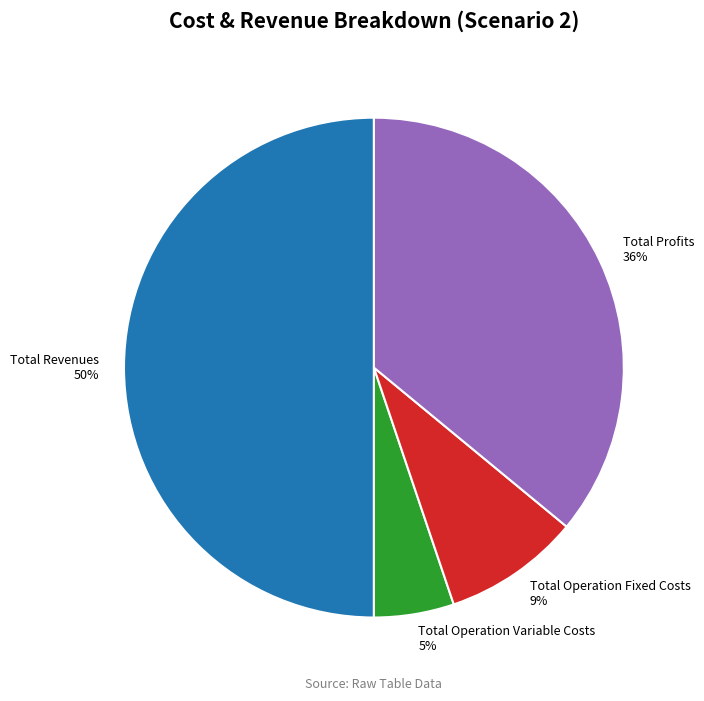

The Total Operation Variable Costs slice represents 12% of the pie. True or false?

False